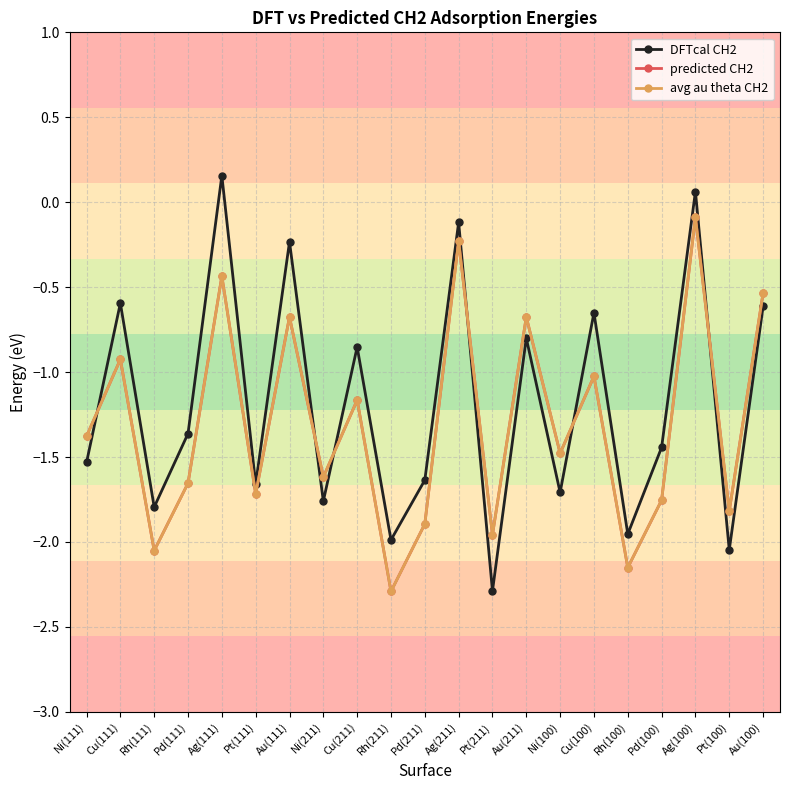

Which series has the widest spread of values?

DFTcal CH2